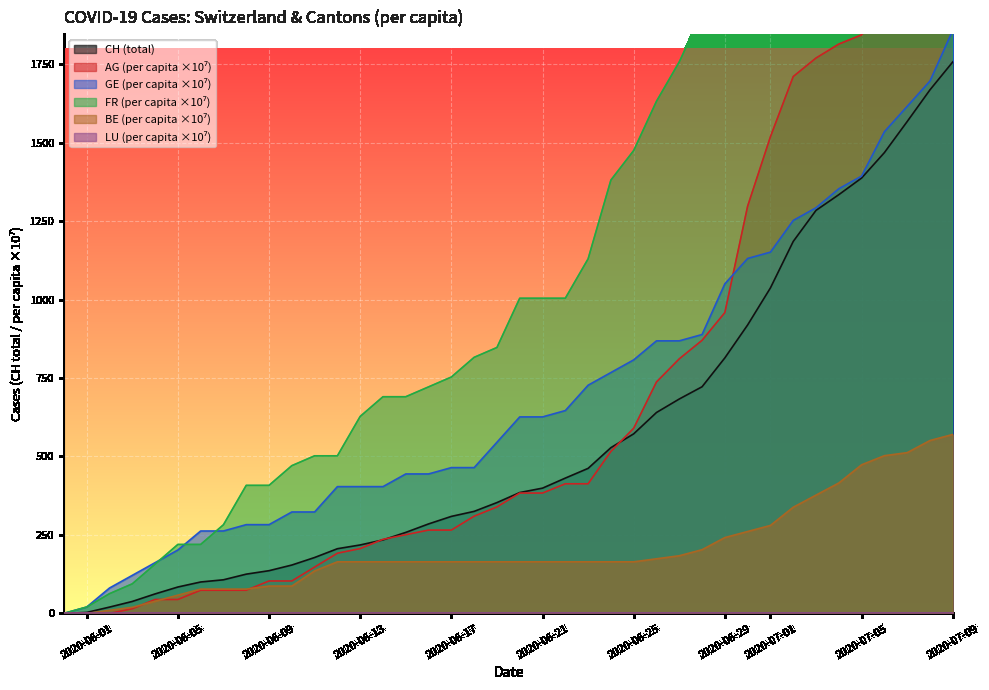

Which category has the highest value in the CH (total) series?

2020-07-09